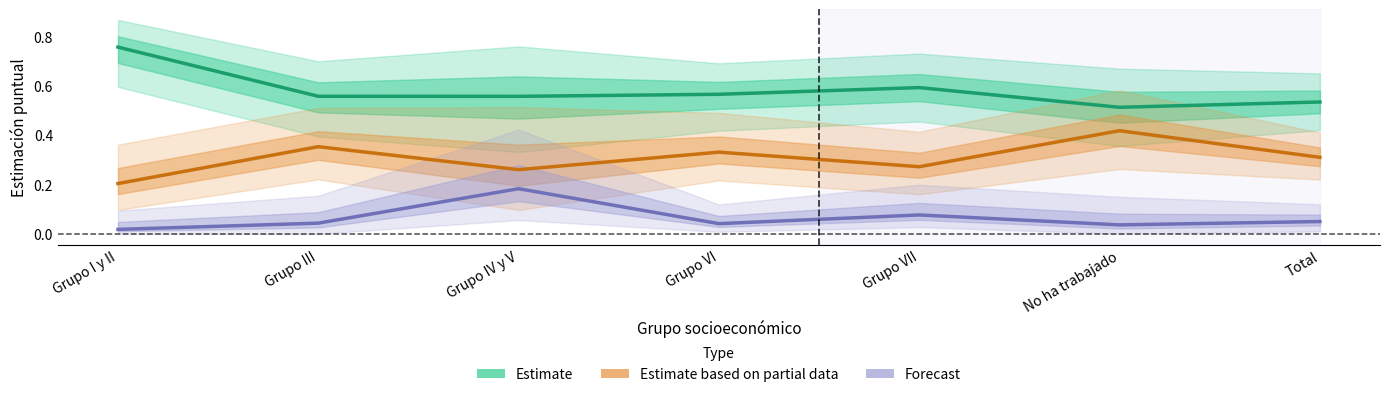

True or false: Estimate based on partial data has a value of 0.6 at No ha trabajado.

False